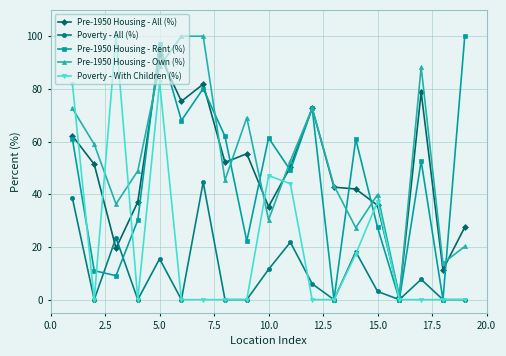

What is the greatest value displayed?

100.0